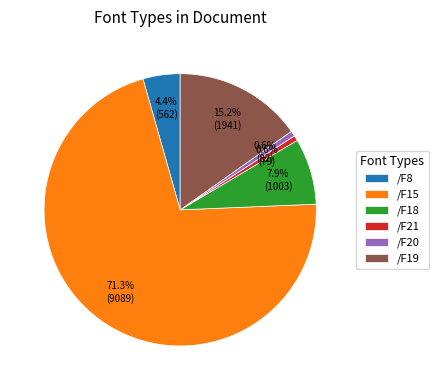

The /F18 slice represents 28% of the pie. True or false?

False